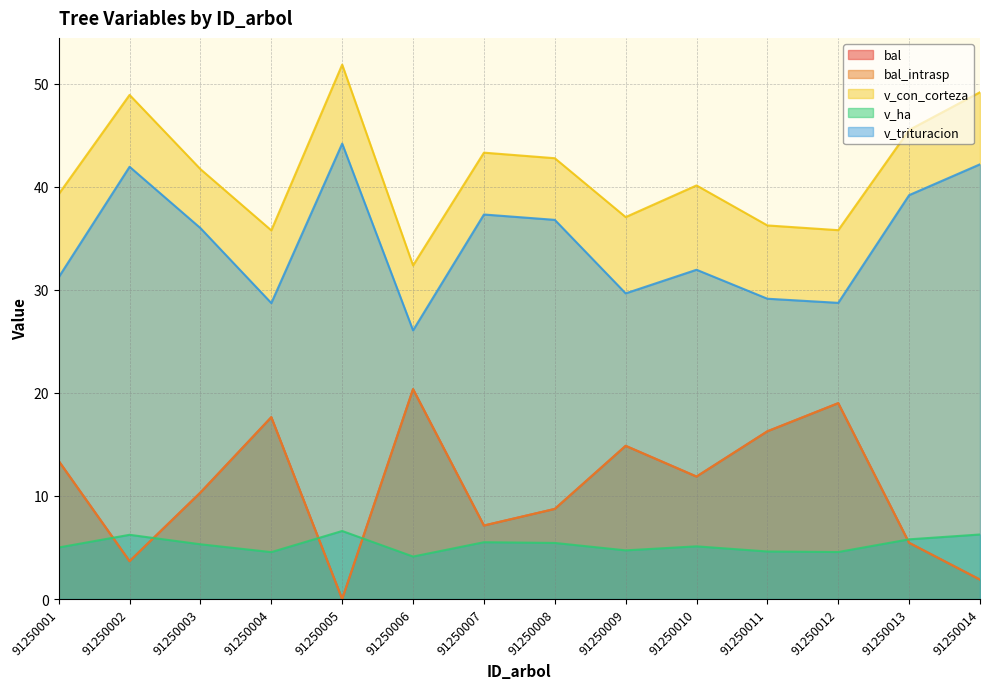

At which label is bal_intrasp closest to 10?

91250003